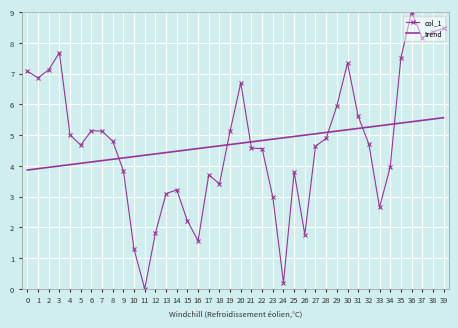

Which series ends up on top after the final intersection of col_1 and trend?

col_1